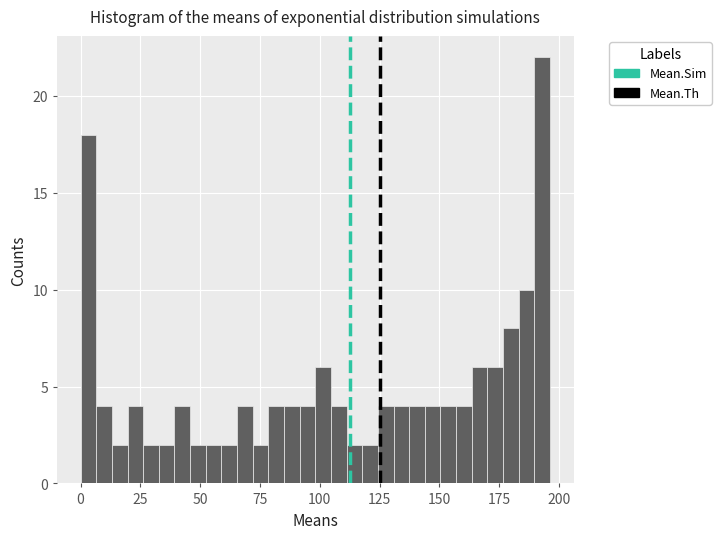

Around what value on the x-axis is the tallest bar? Give the approximate position of its centre, as read against the axis.

195